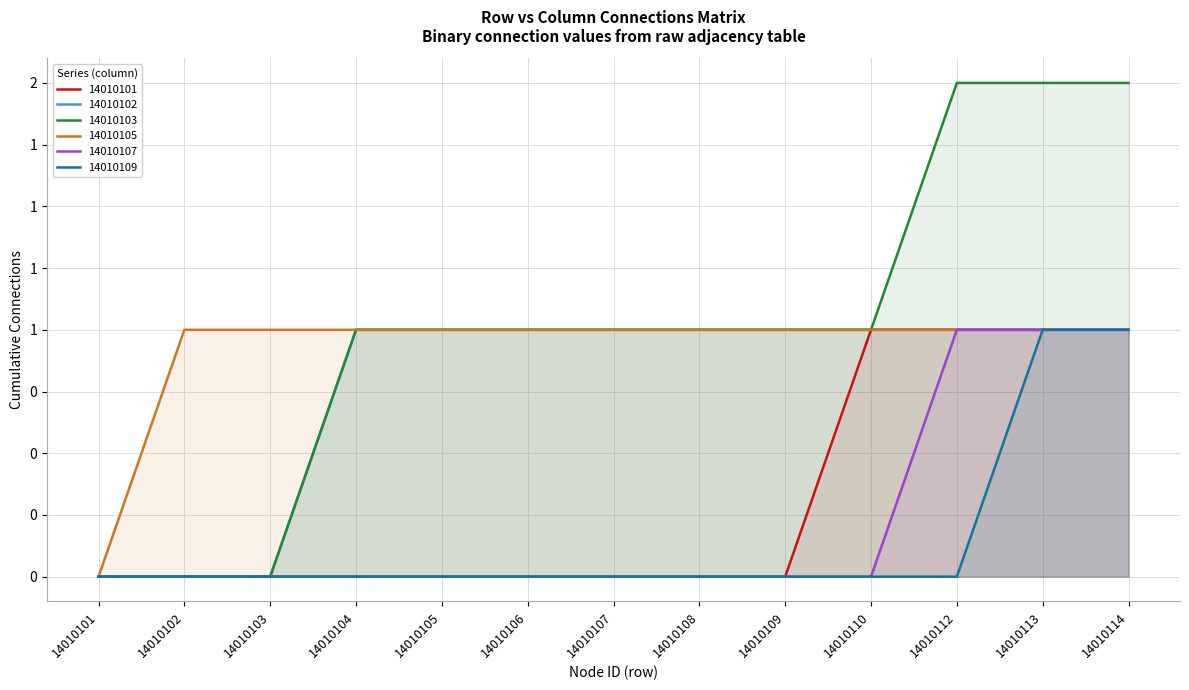

How many intersections are there between 14010101 and 14010107?

1